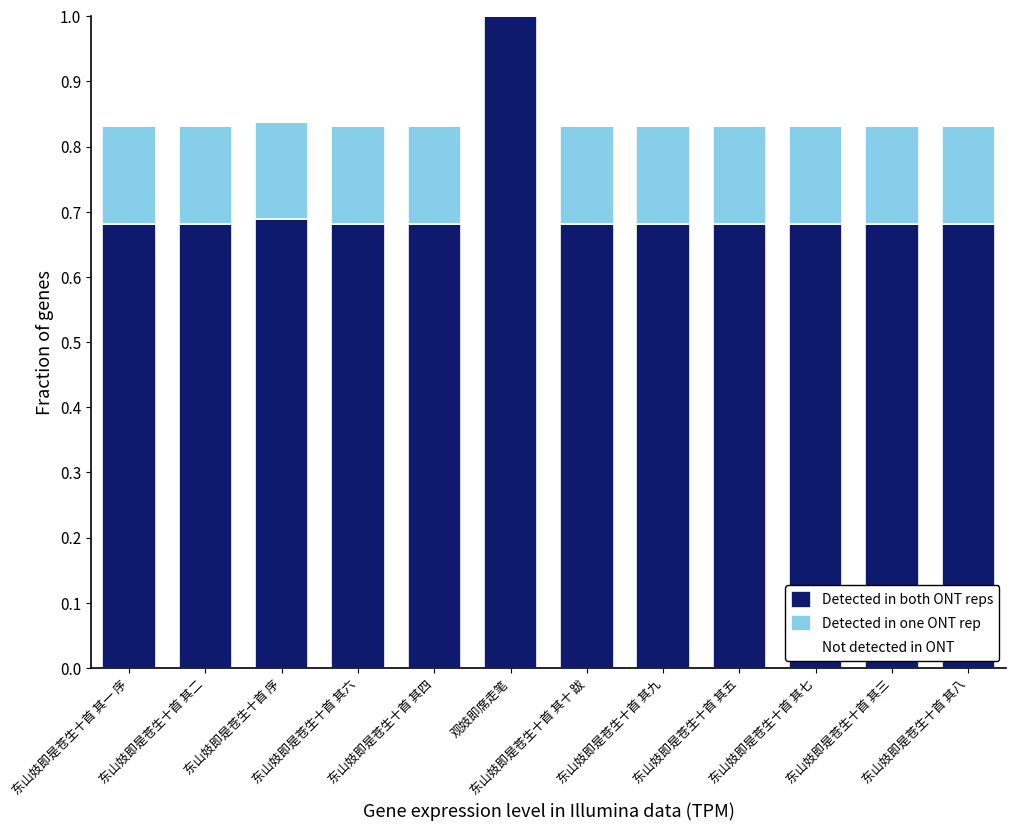

Are the bars grouped side by side (vs. stacked)?

No